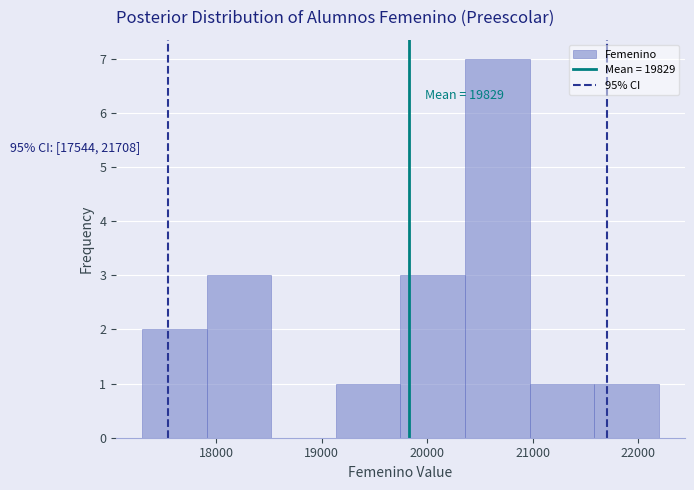

Which range on the x-axis has the tallest bar?

20400 to 21000